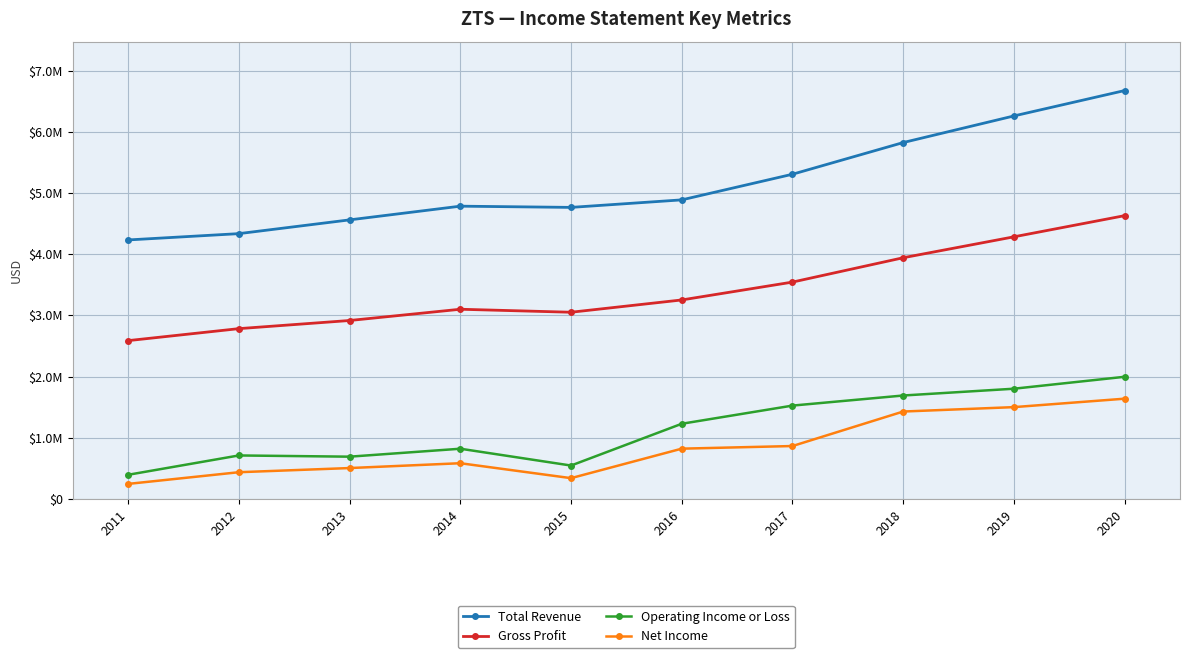

What is the difference between the second highest and second lowest values in the Total Revenue series?

1924000